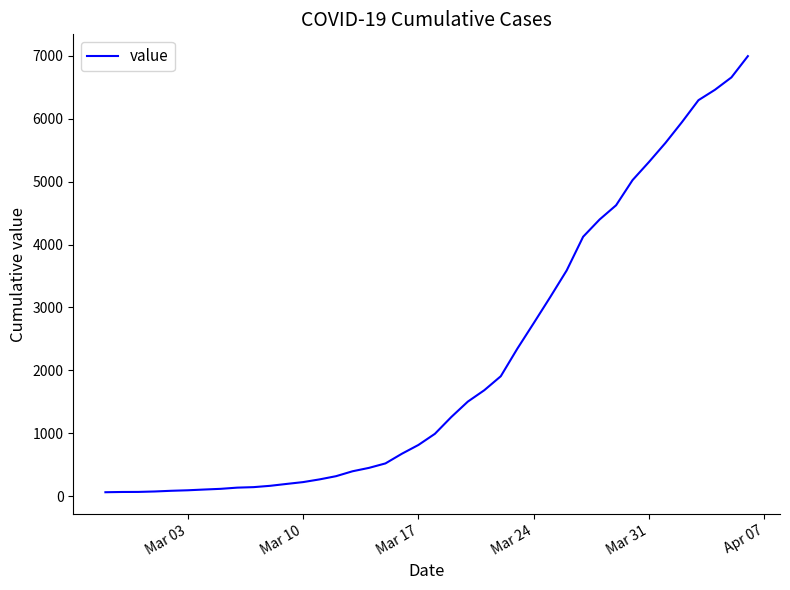

What is the difference between the maximum and minimum values?

6930